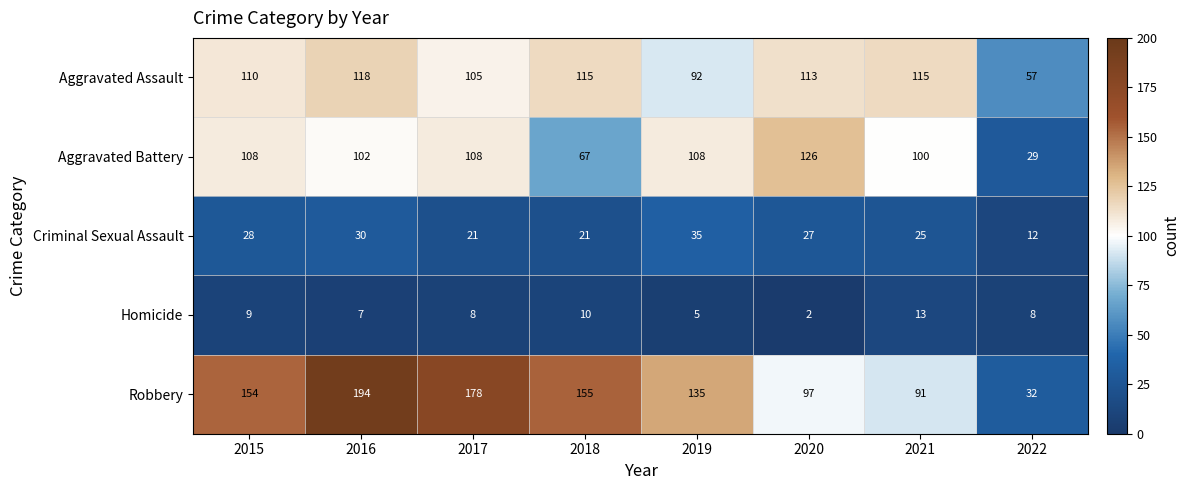

What is the difference between the highest and lowest values at 2019?

130